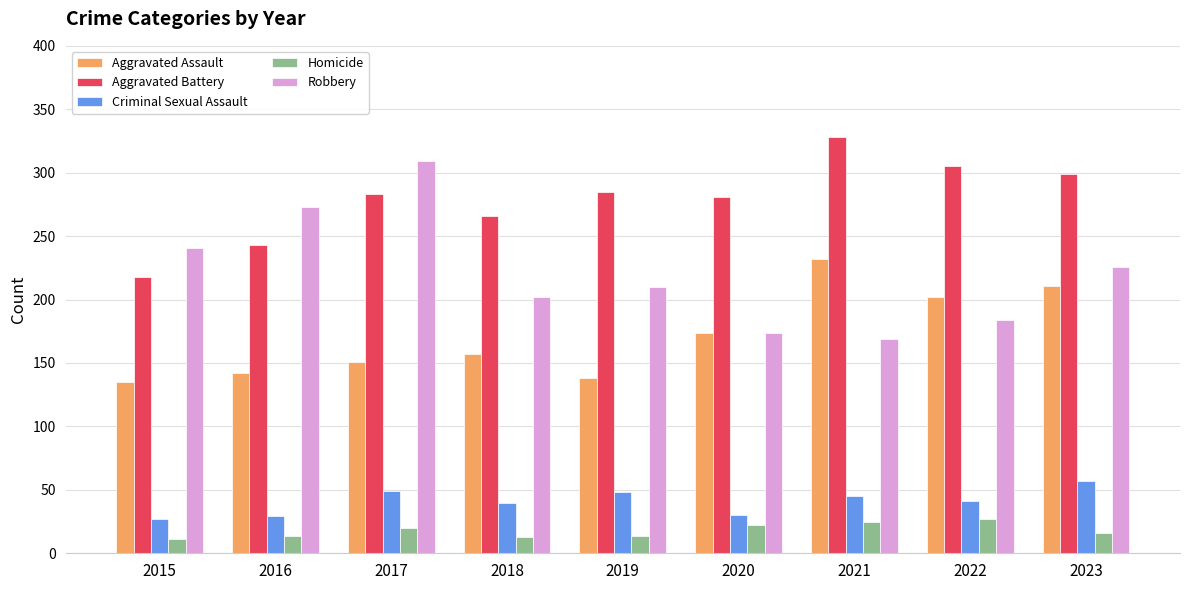

Count the number of categories in the chart.

9